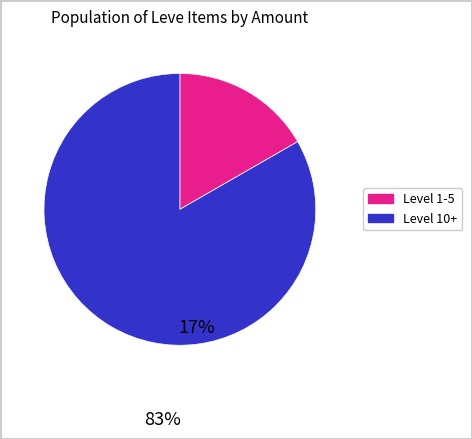

Is there a majority slice in this chart?

Yes